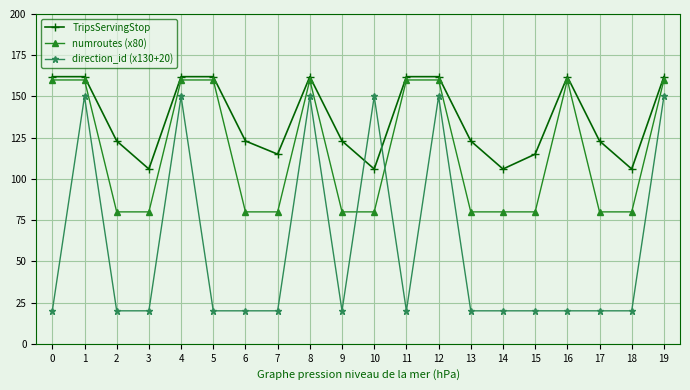

In TripsServingStop, how many points are lower than both neighbors (excluding endpoints)?

5